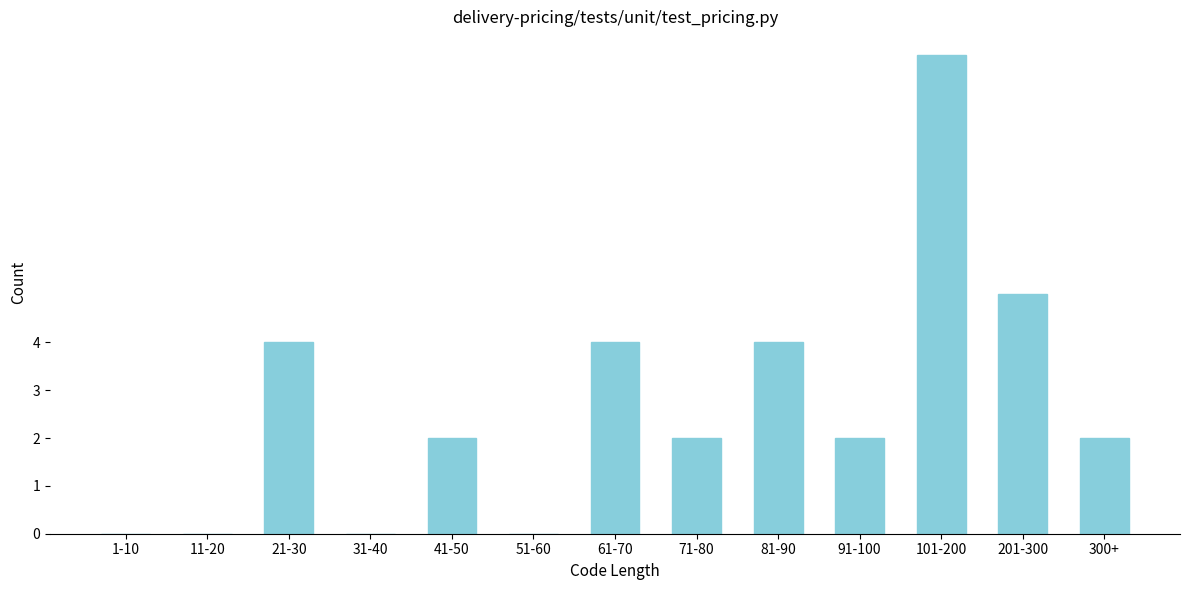

Reading left to right, list all the values displayed in this chart.

1-10=0	11-20=0	21-30=4	31-40=0	41-50=2	51-60=0	61-70=4	71-80=2	81-90=4	91-100=2	101-200=10	201-300=5	300+=2